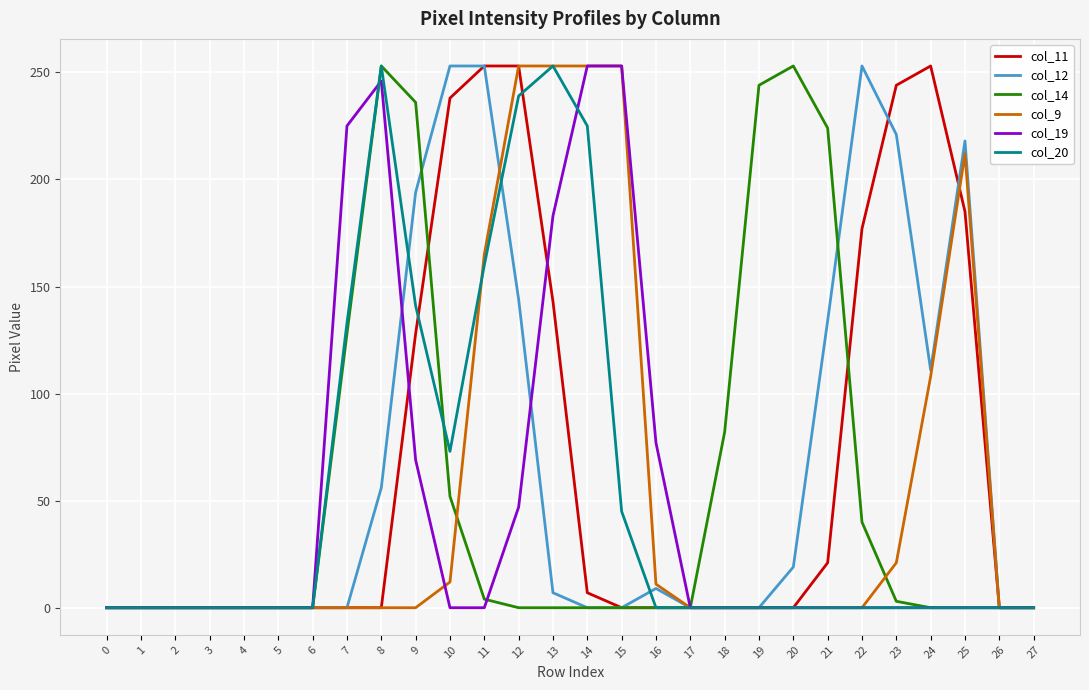

At 10, list the series in order from largest to smallest.

col_12, col_11, col_20, col_14, col_9, col_19